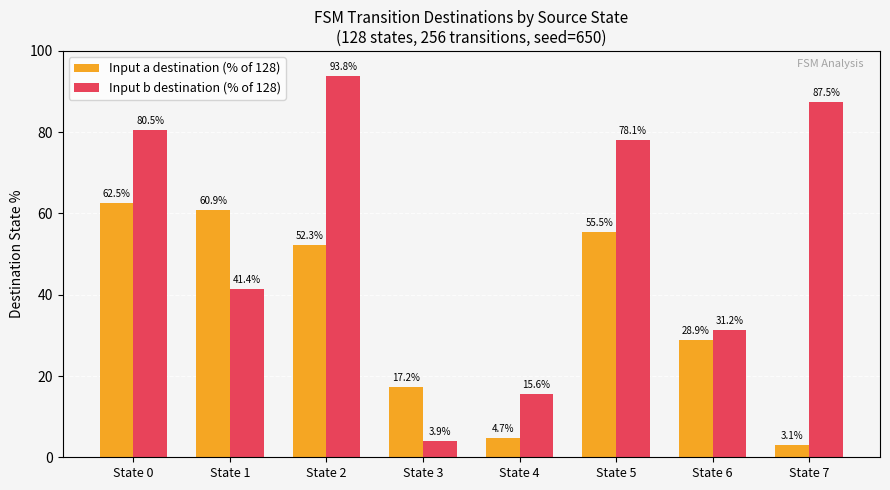

At which label does Input a destination (% of 128) reach its minimum?

State 7